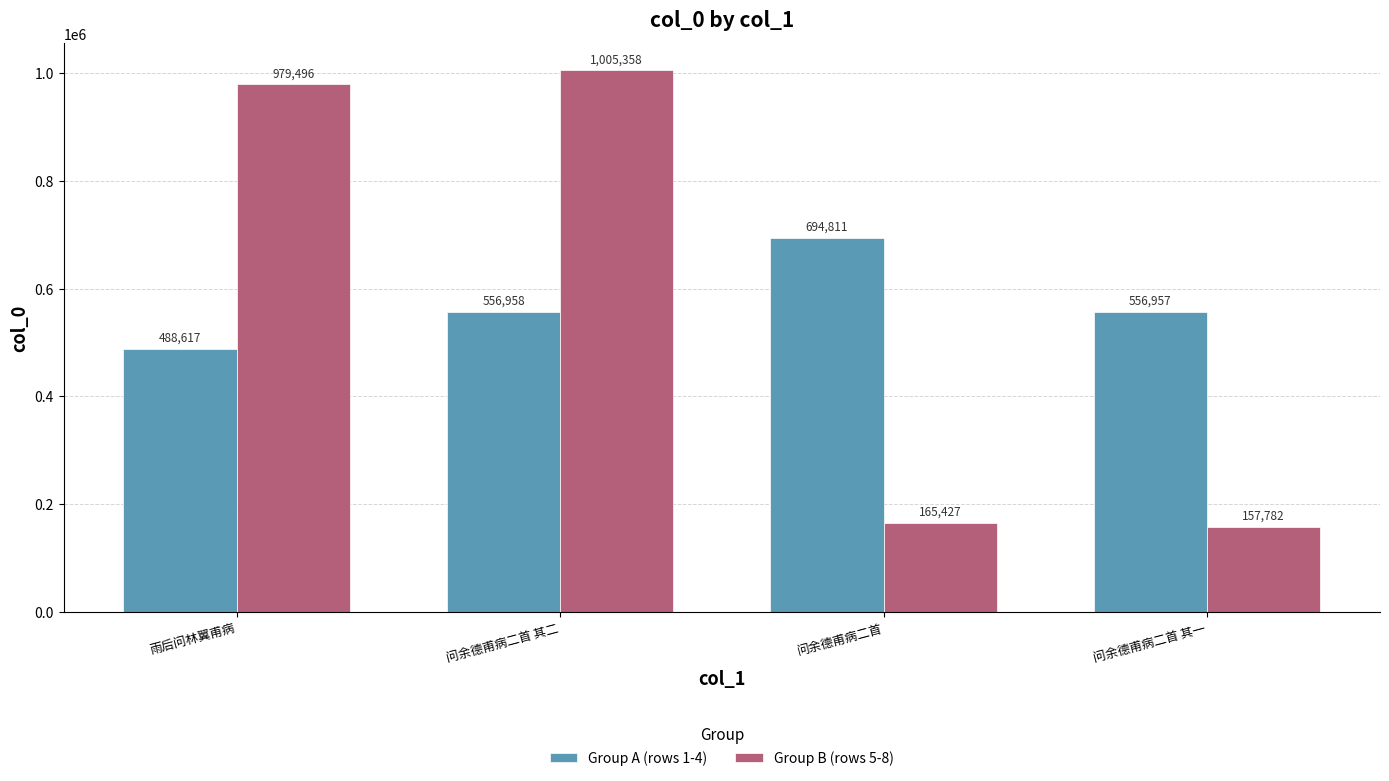

At how many categories does at least one series exceed 333608?

4